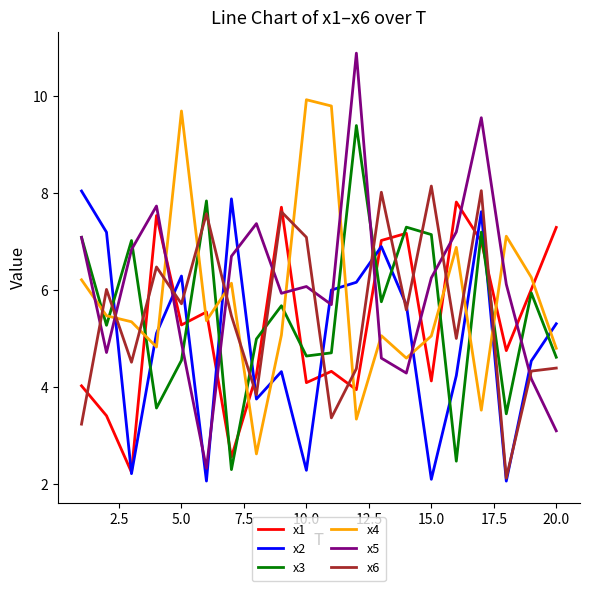

True or false: x6 and x5 cross at least once.

True